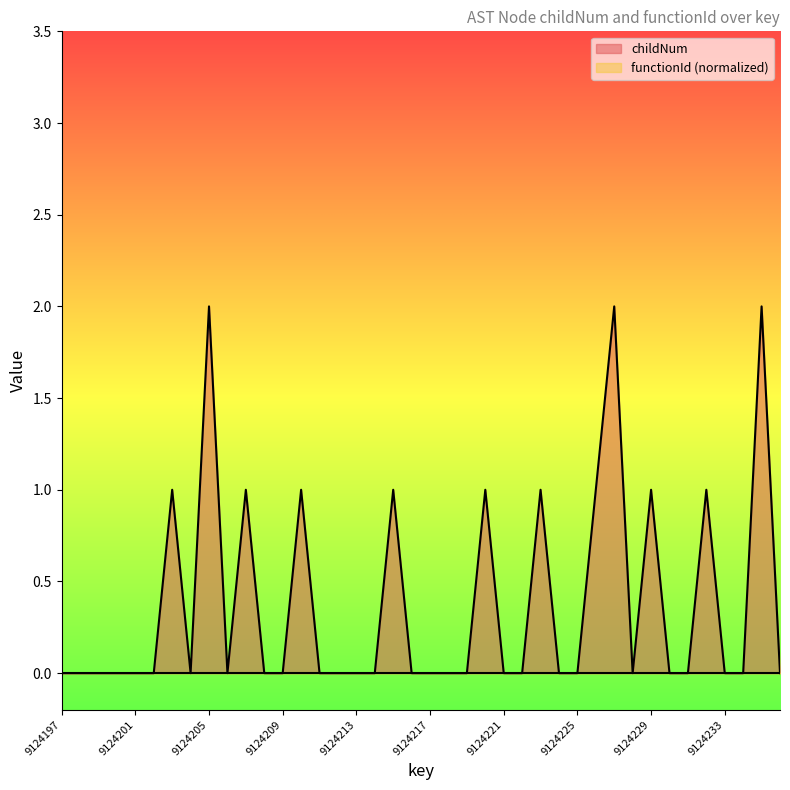

Between 9124229 and 9124220, which is larger?

9124229